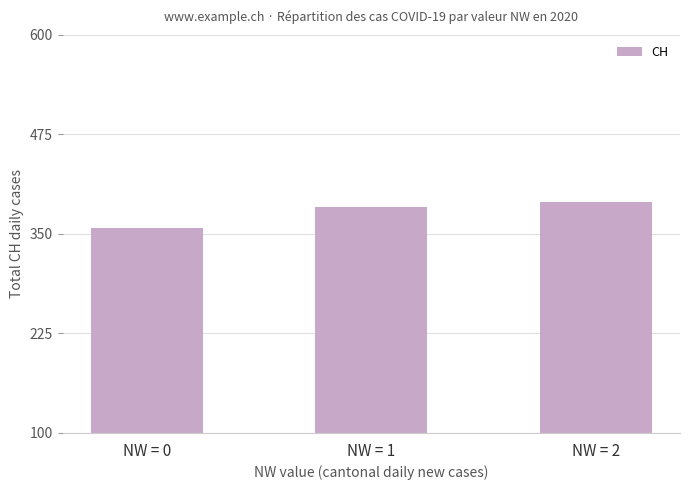

How many bars are there in total?

3